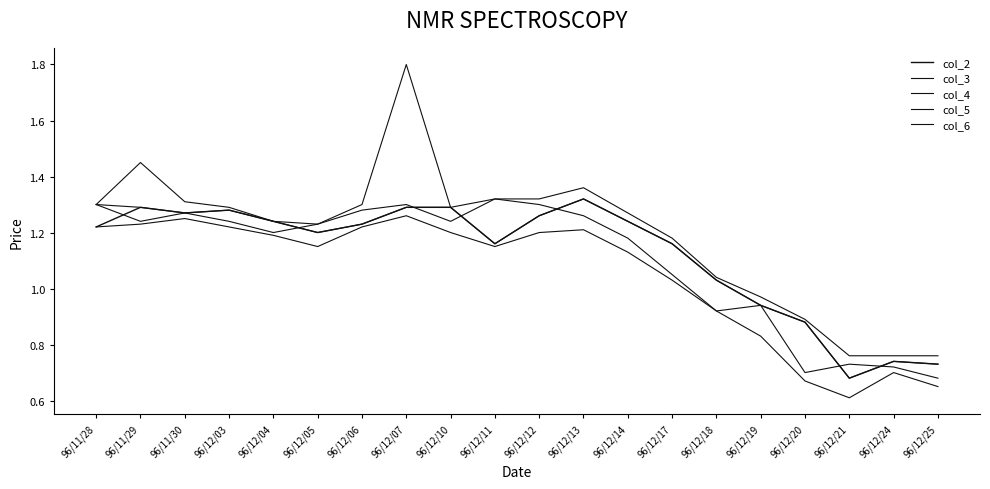

What is the label of the 10th point from the right?

96/12/12